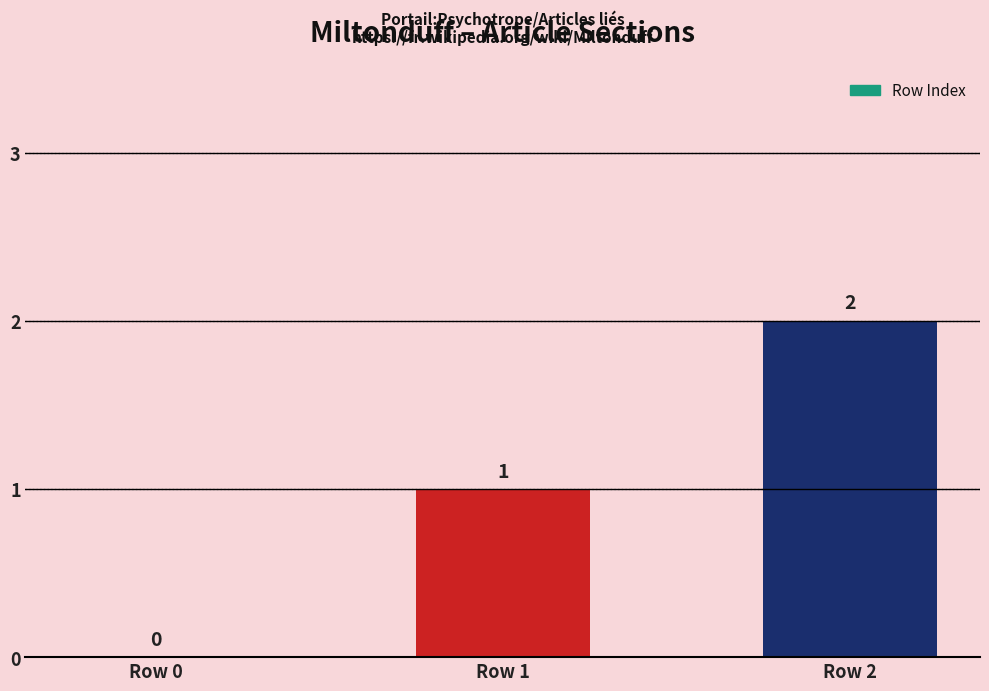

Reading right to left, extract all data points from this chart.

Row 2=2	Row 1=1	Row 0=0